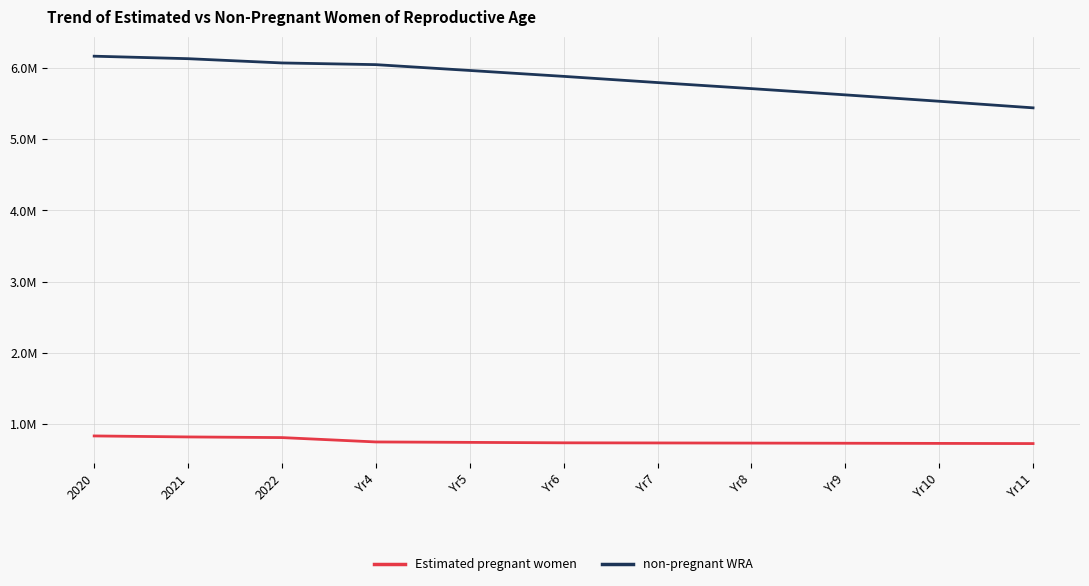

Where is non-pregnant WRA nearest to the value 5805099?

Yr7